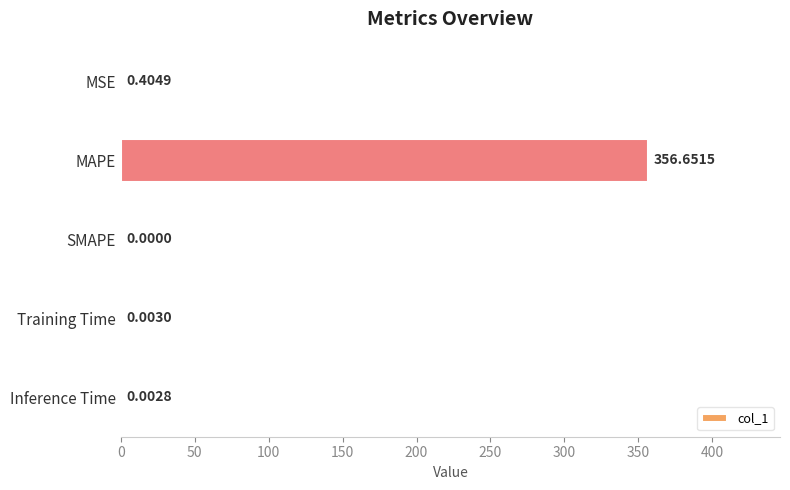

Which has a higher value, MAPE or Inference Time?

MAPE